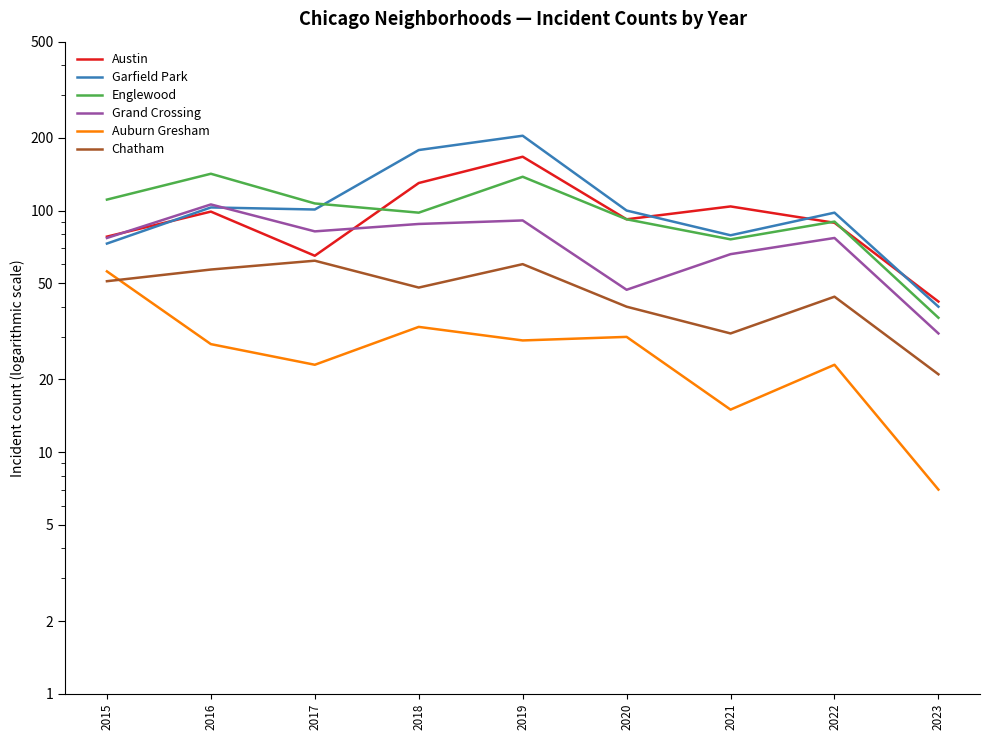

Is this an area chart (filled region under the line)?

No